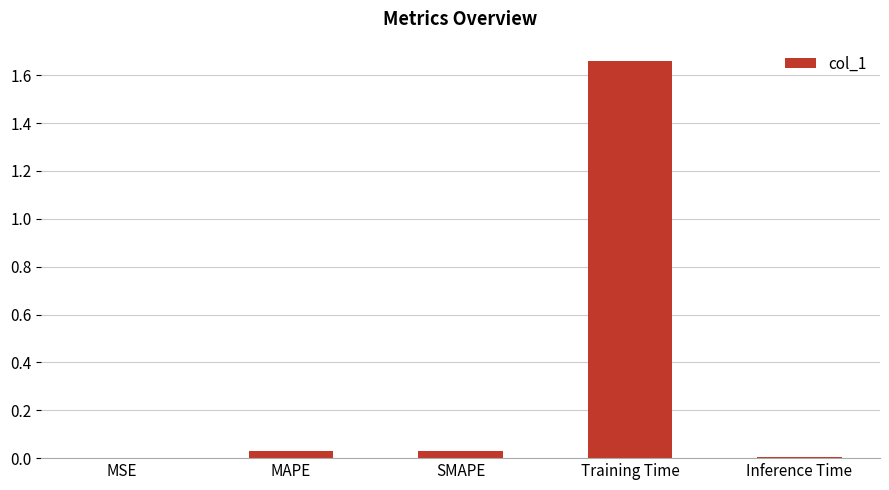

Does the chart contain stacked bars?

No